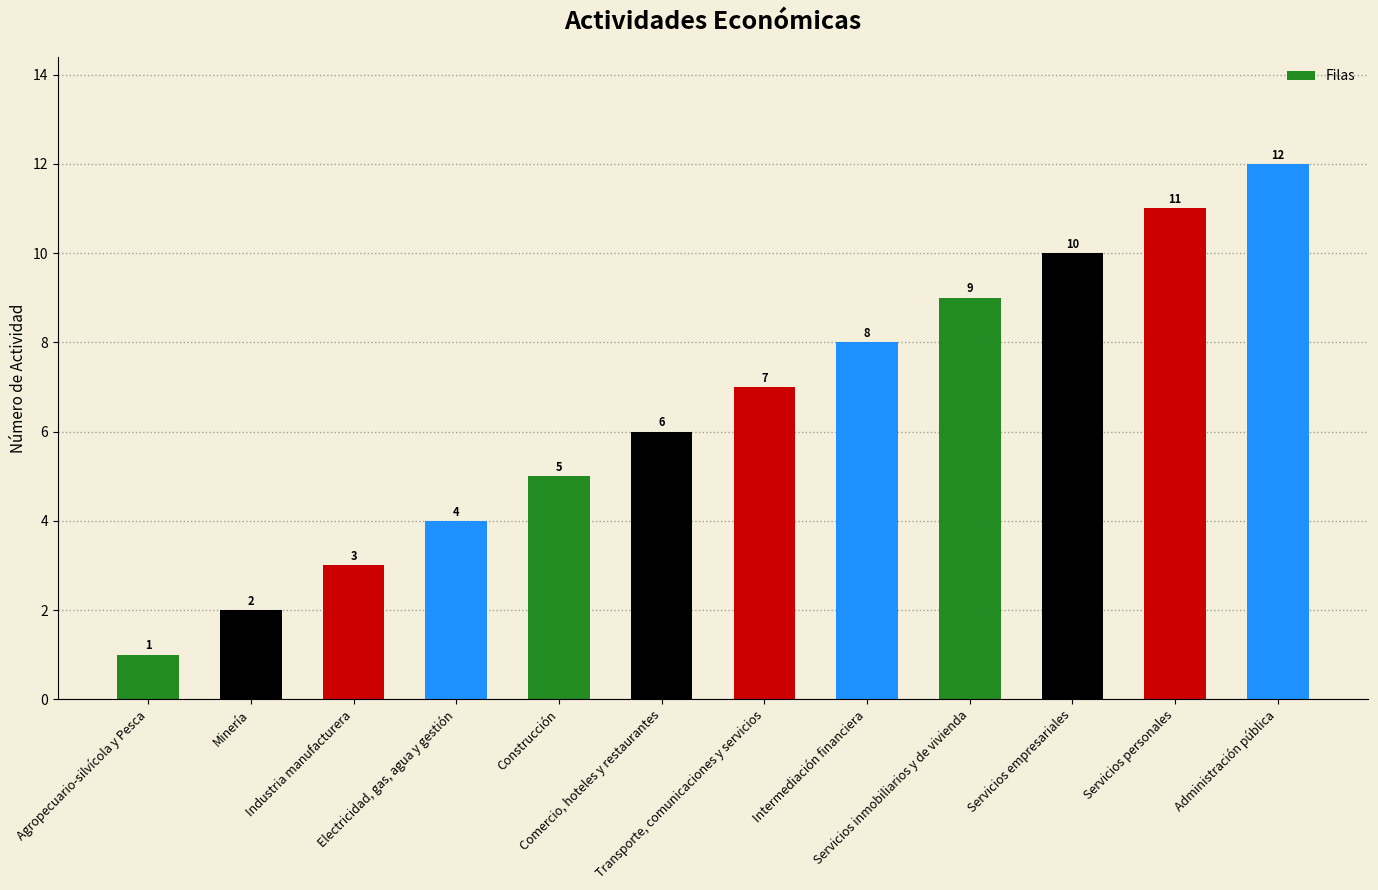

What is the sum of all values?

78